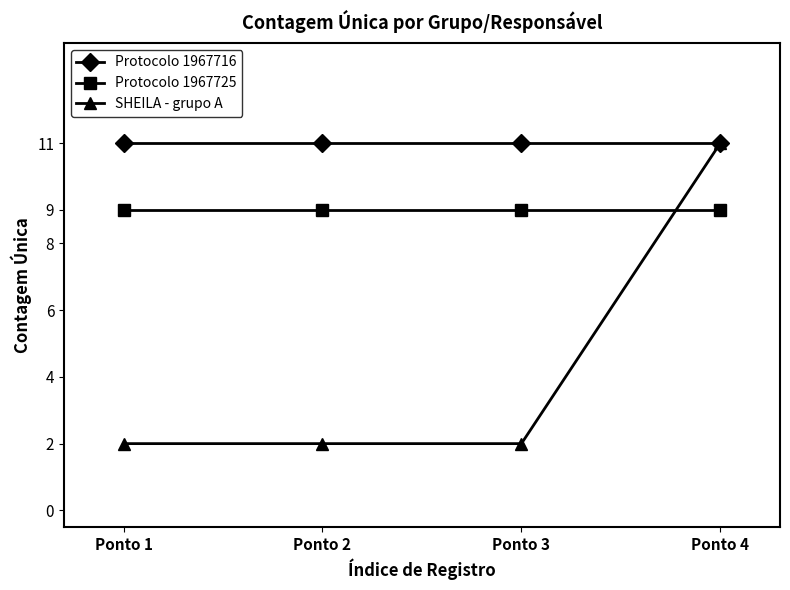

What are all the series names shown in the legend?

Protocolo 1967716, Protocolo 1967725, SHEILA - grupo A